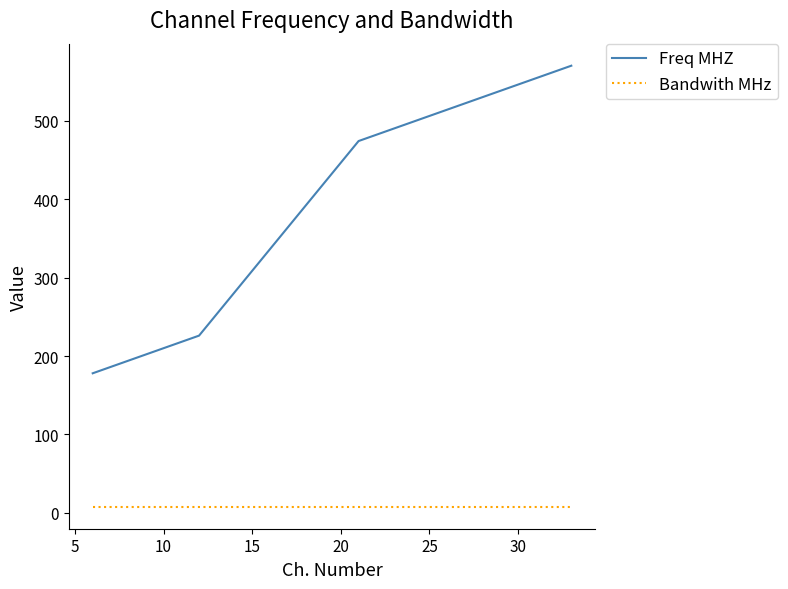

Rank the series by their maximum value, from highest to lowest.

Freq MHZ, Bandwith MHz